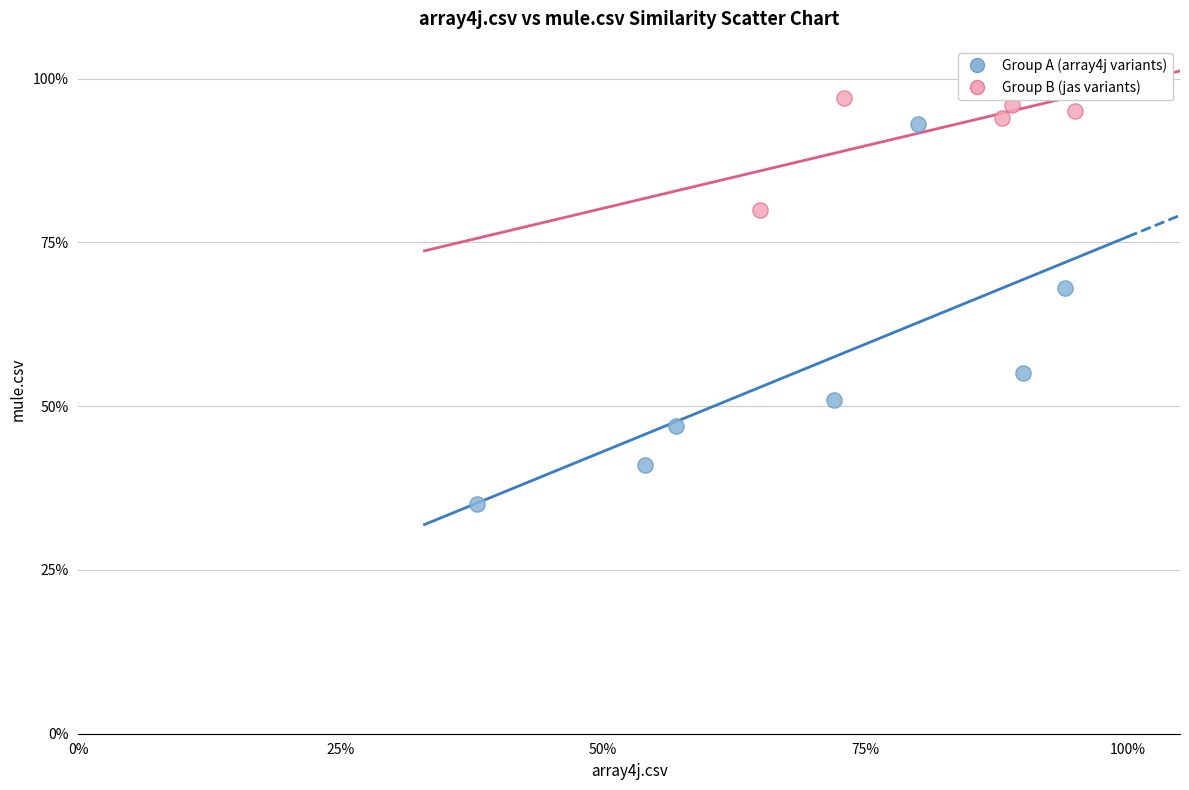

What are all the series names shown in the legend?

Group A (array4j variants), Group B (jas variants)